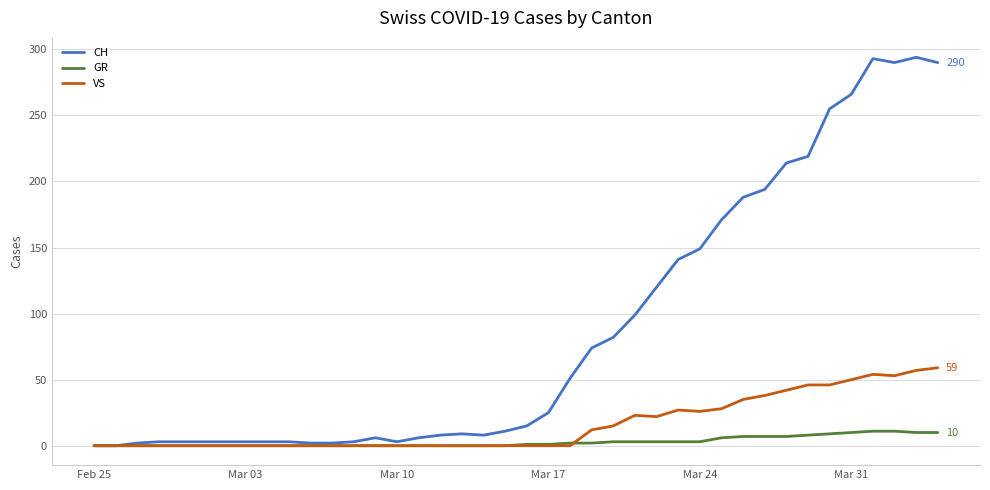

Which series has the largest total across all categories?

CH